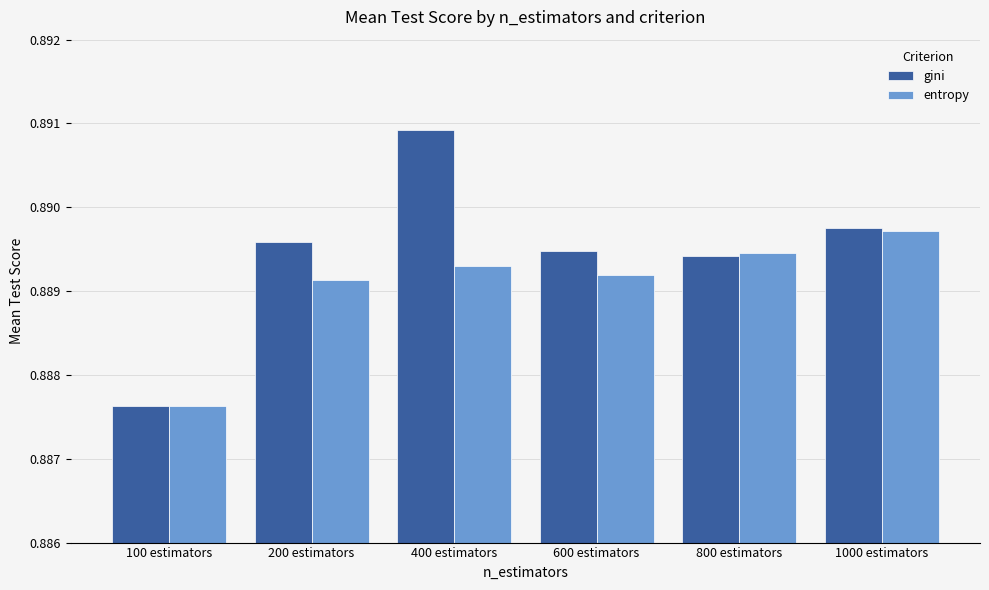

How many bars are there in total?

12